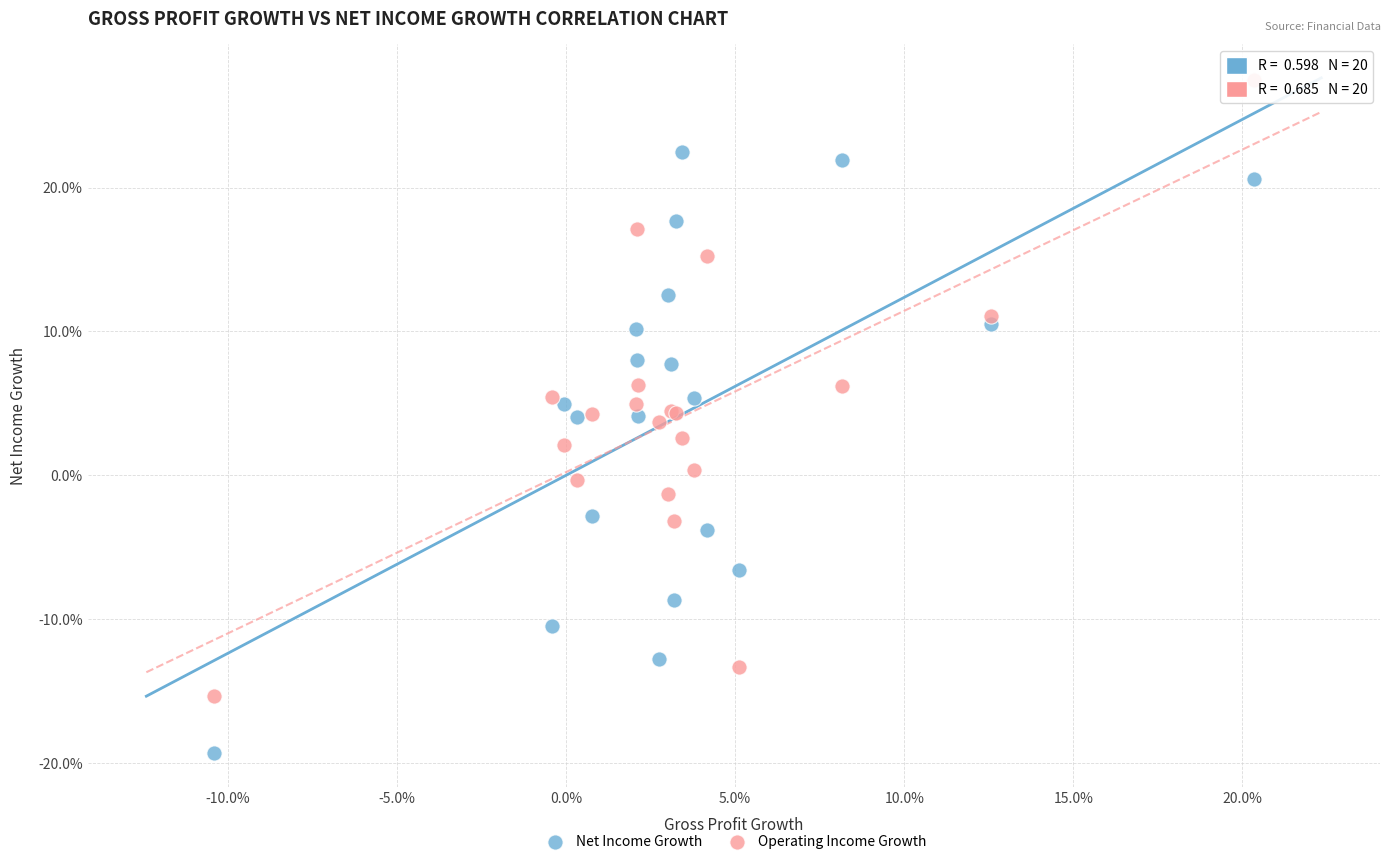

Which series reaches the minimum Y coordinate?

Net Income Growth